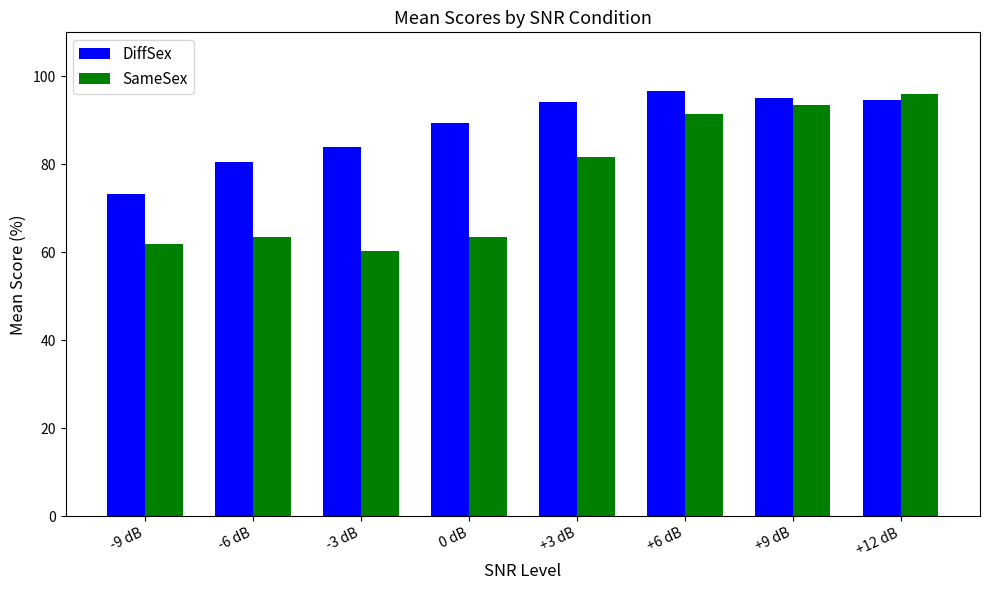

At -3 dB, list the series in order from smallest to largest.

SameSex, DiffSex